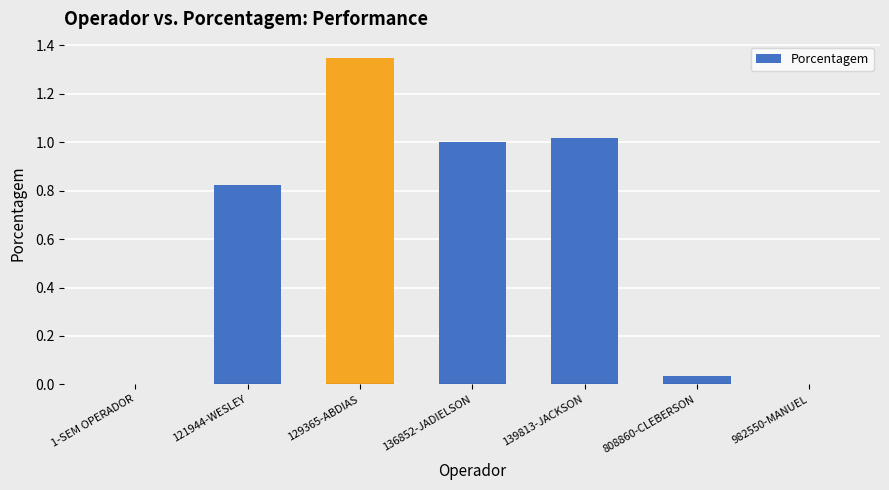

Between 808860-CLEBERSON and 139813-JACKSON, which is larger?

139813-JACKSON